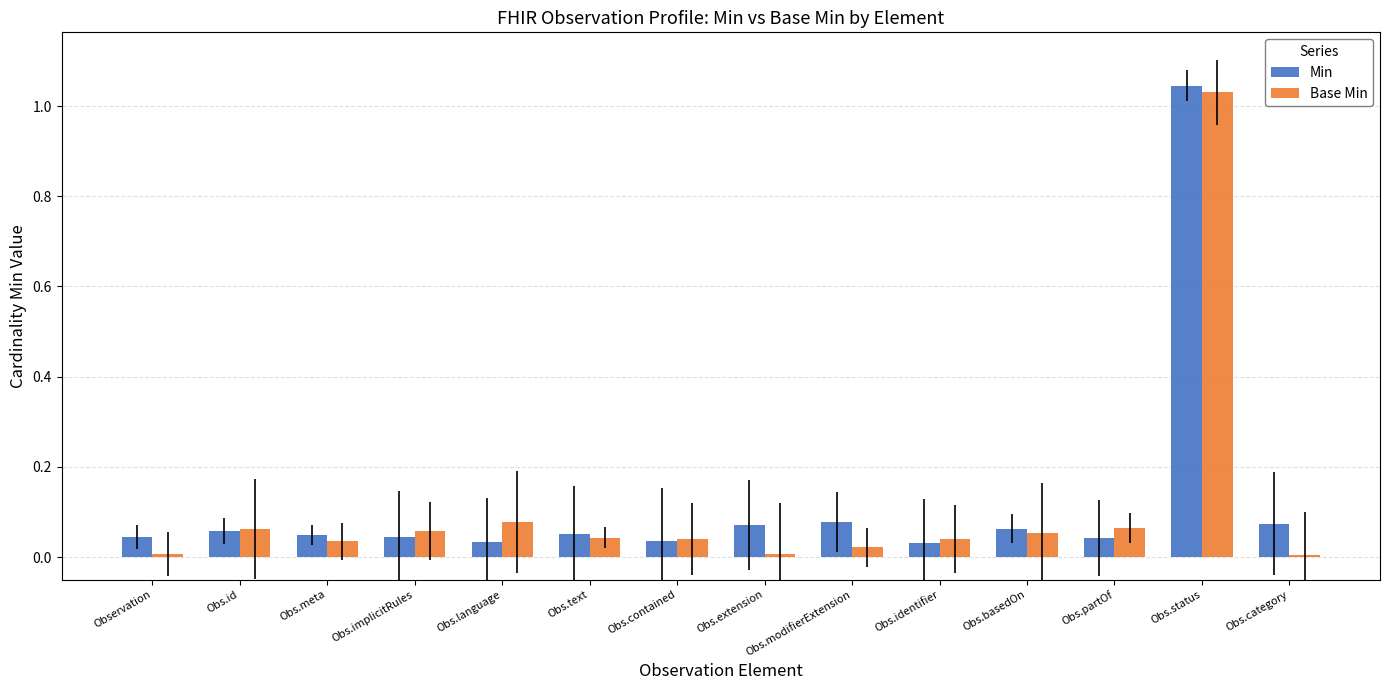

Rank the categories by Base Min value from highest to lowest.

Obs.status, Obs.language, Obs.partOf, Obs.id, Obs.implicitRules, Obs.basedOn, Obs.text, Obs.contained, Obs.identifier, Obs.meta, Obs.modifierExtension, Observation, Obs.extension, Obs.category